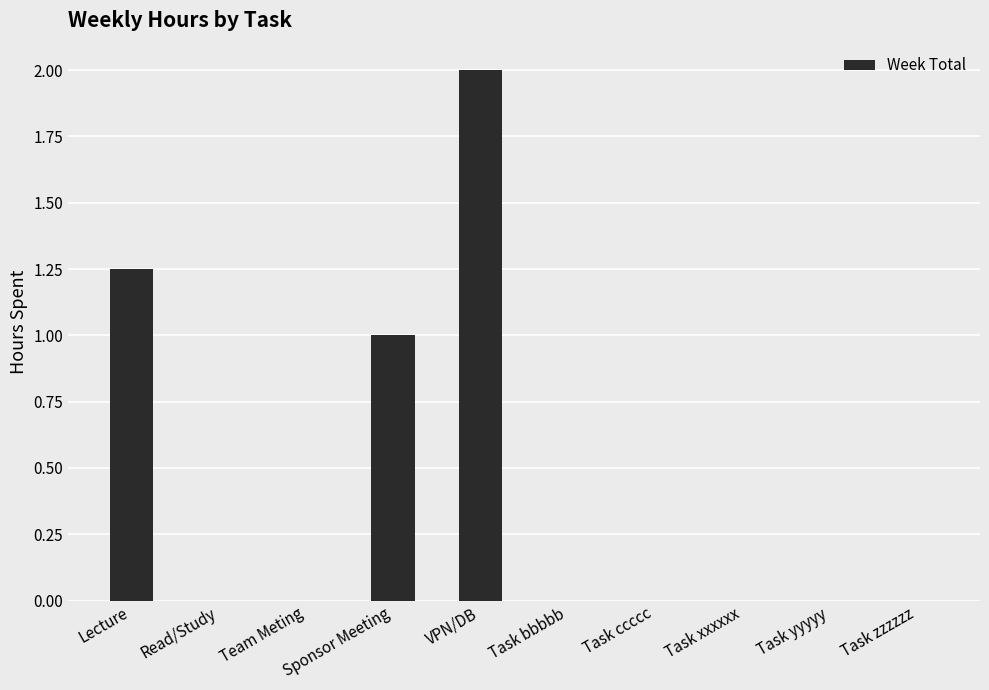

What is the sum of the values at Sponsor Meeting and VPN/DB?

3.0